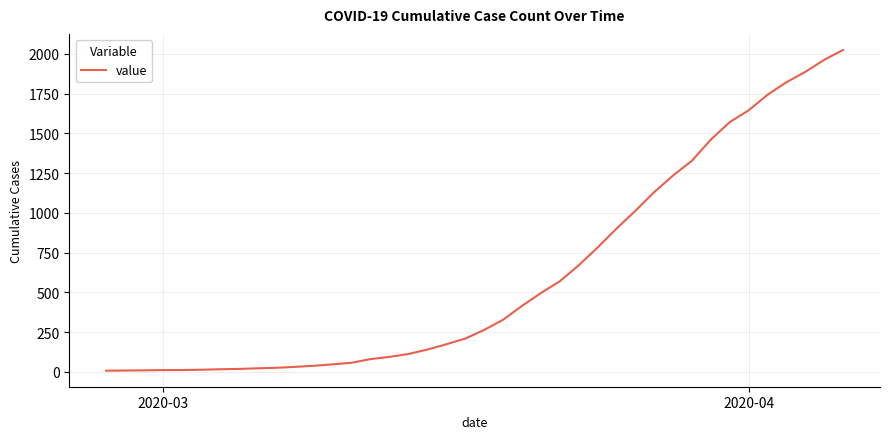

What is the greatest value displayed?

2025